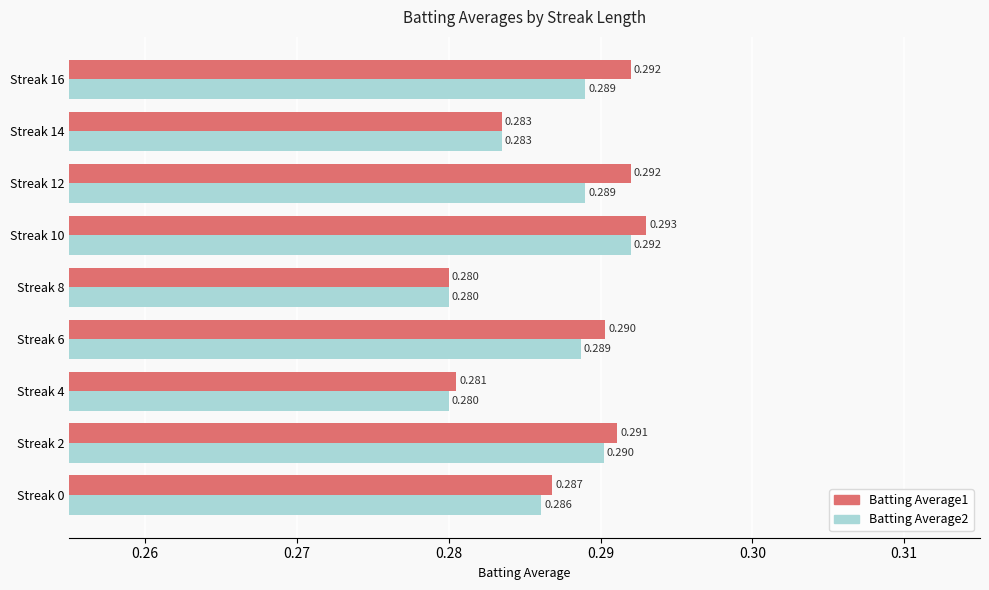

What are all the series names shown in the legend?

Batting Average1, Batting Average2